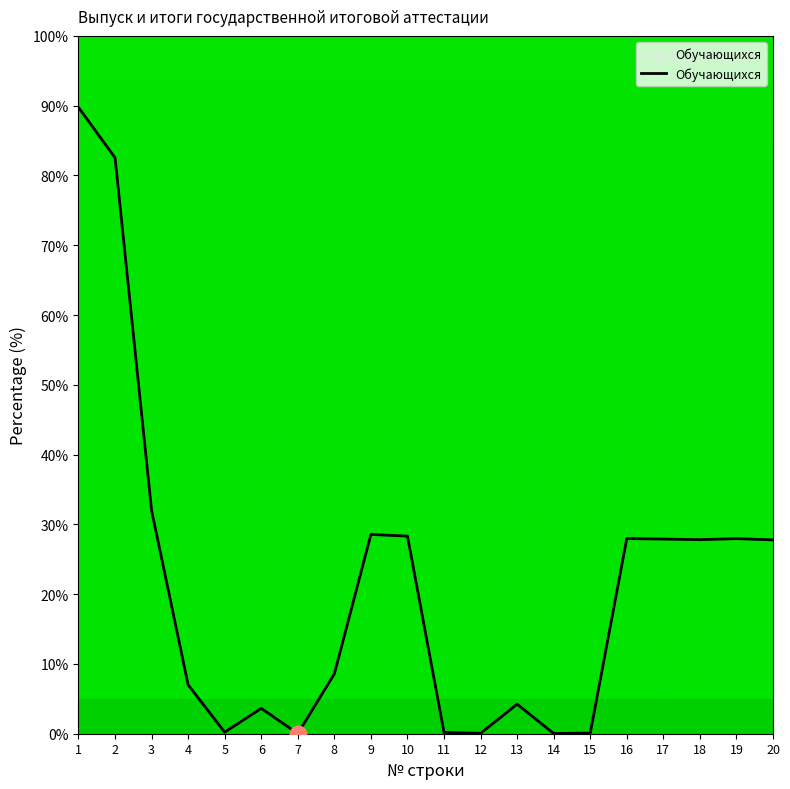

Where is the data nearest to the value 44?

3